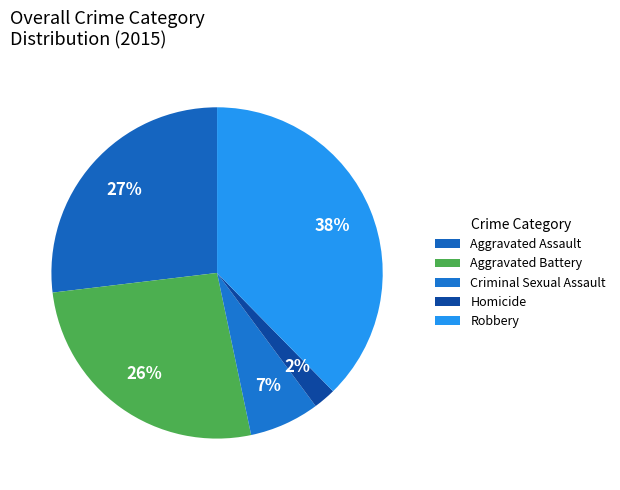

Which has a higher value, Robbery or Homicide?

Robbery